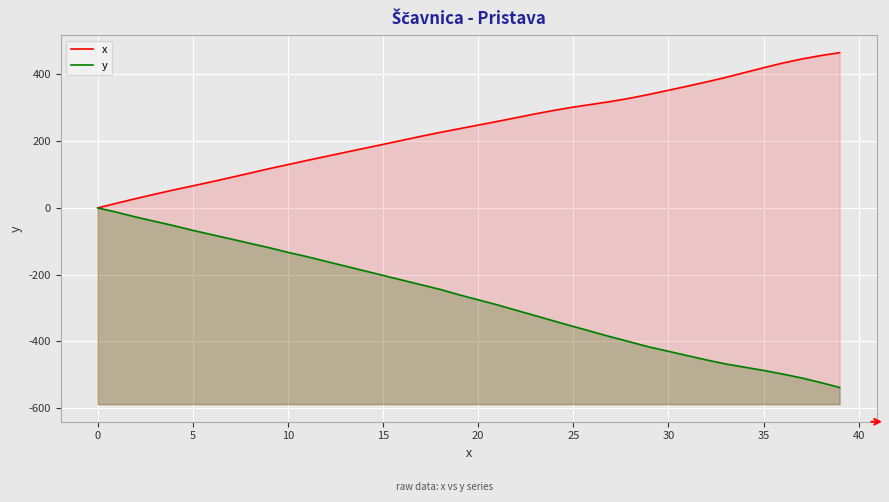

What is the difference between the maximum and minimum values in the x series?

465.0